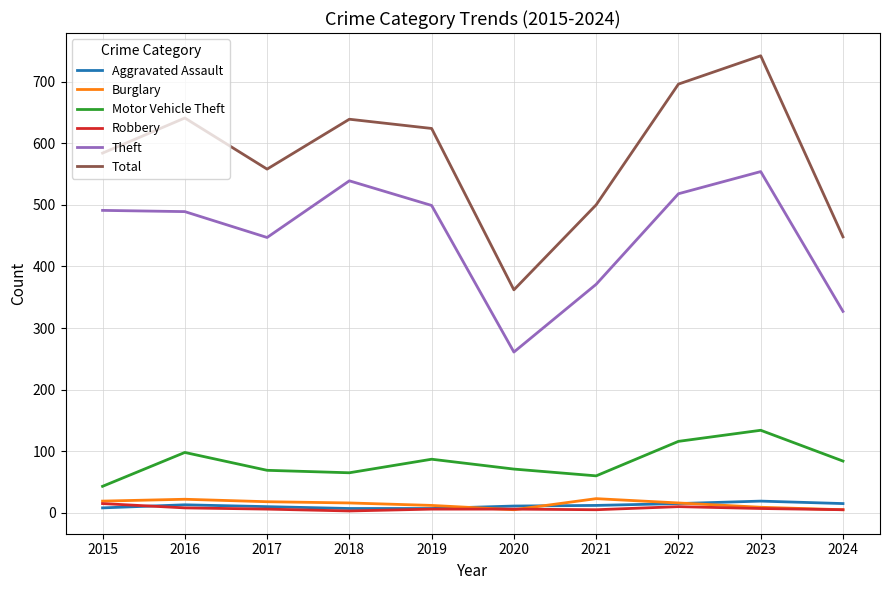

Which series has the largest total across all categories?

Total